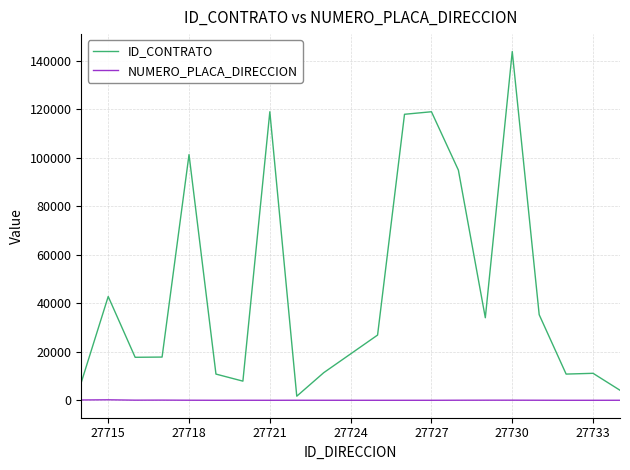

What is the maximum value for ID_CONTRATO?

143761